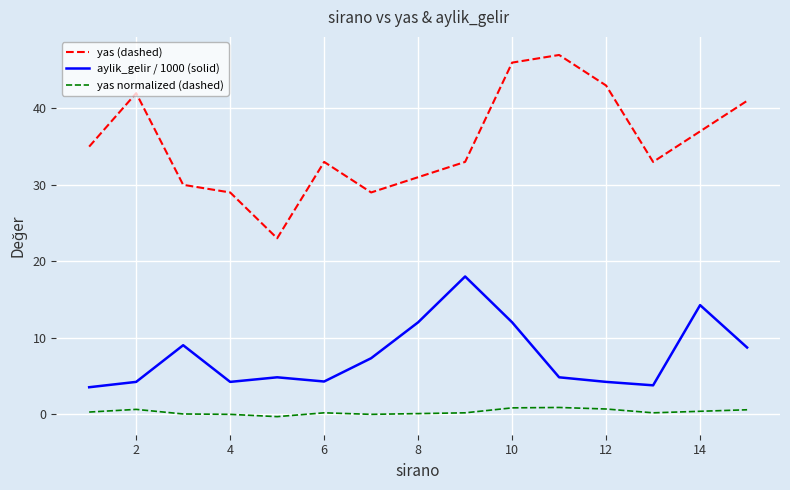

List the series in order of their overall mean, lowest first.

yas normalized (dashed), aylik_gelir / 1000 (solid), yas (dashed)